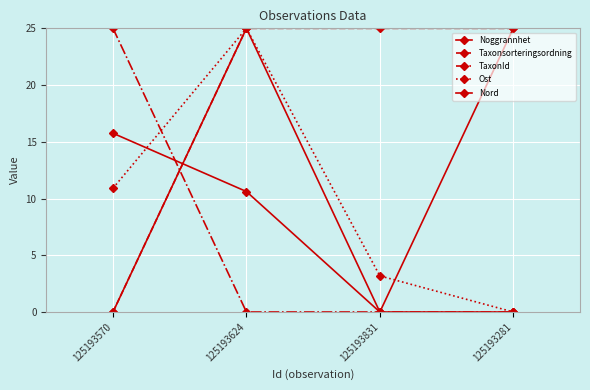

How many distinct data groups are displayed?

5